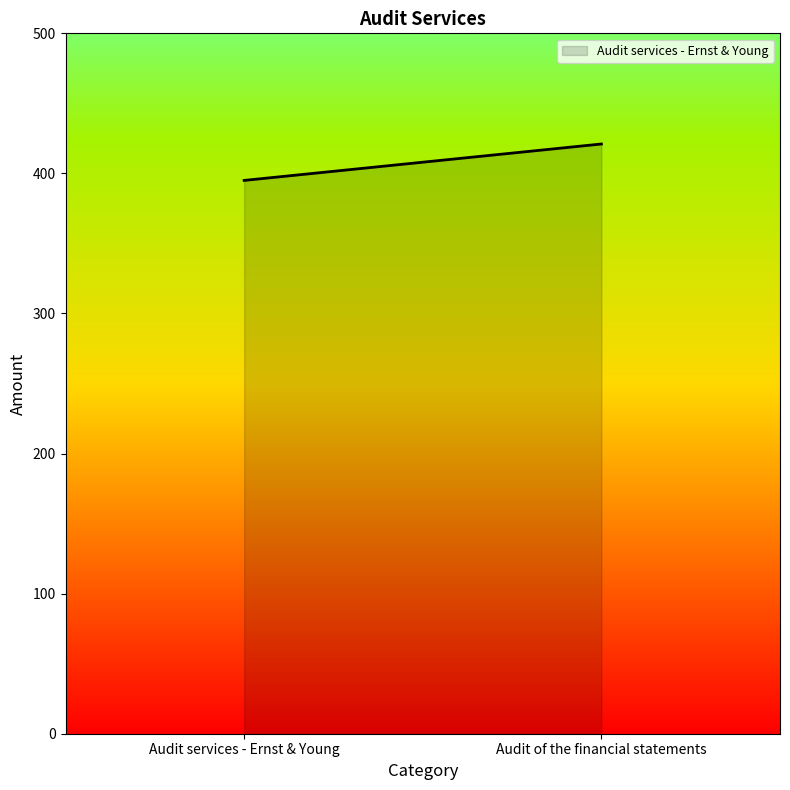

Reading left to right, what are all the values shown in this chart?

395	421